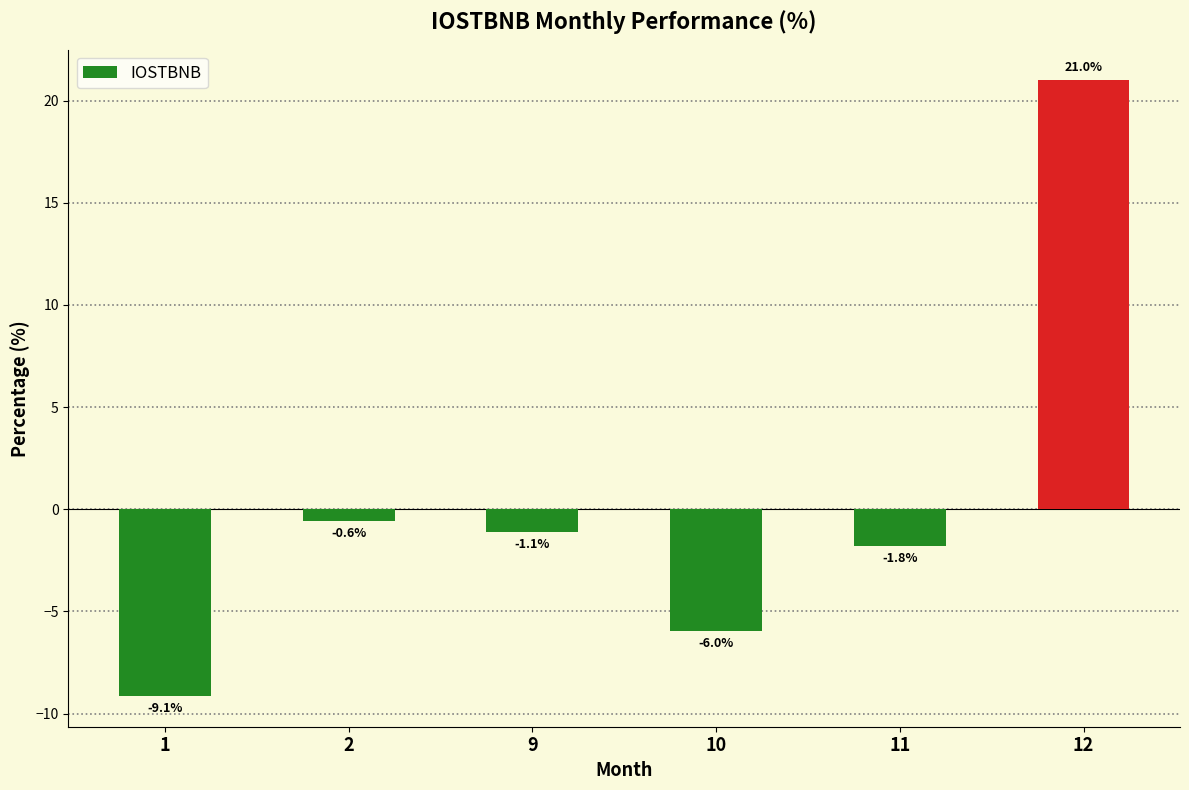

The chart shows a value of 32.9 at 12. True or false?

False